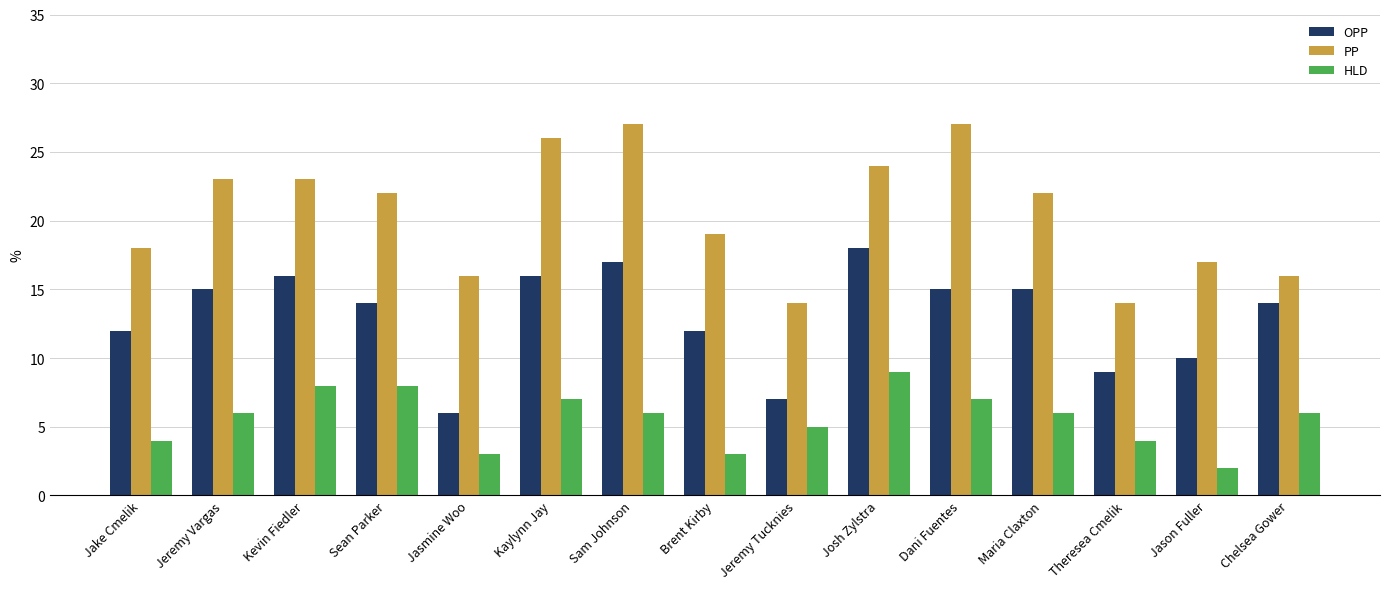

Is it true that OPP equals 8 at Kevin Fiedler?

False